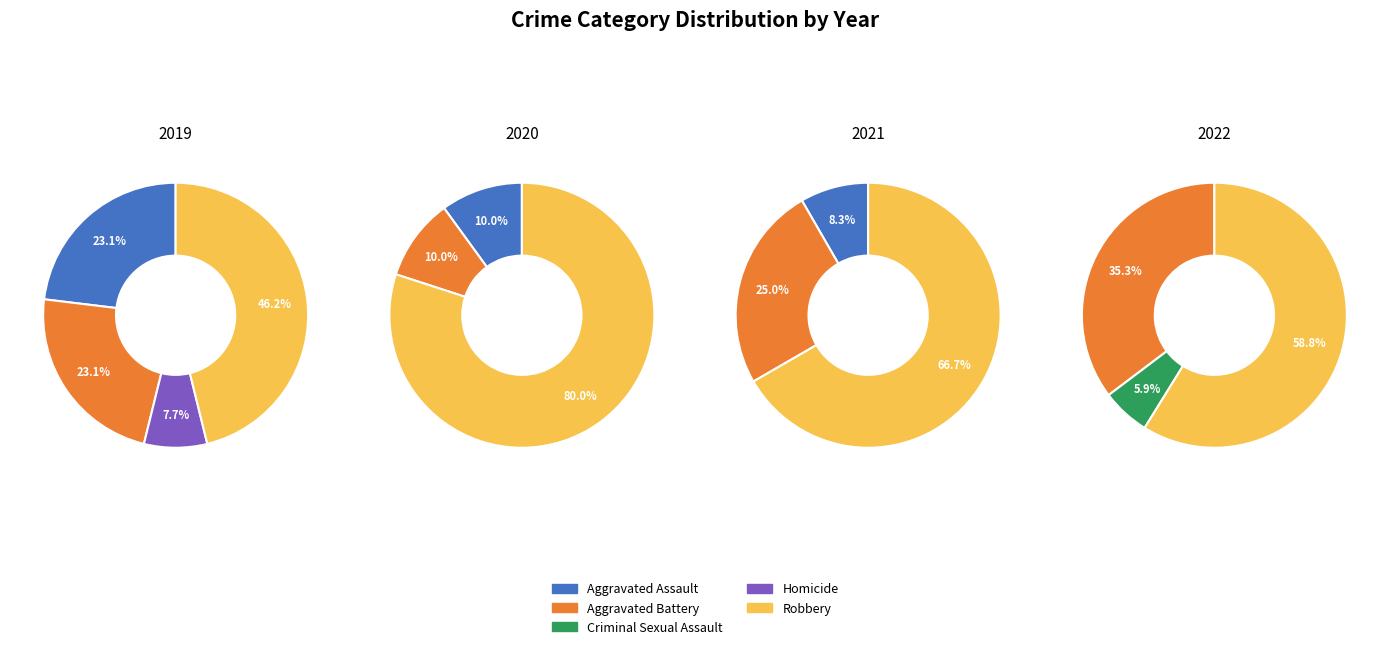

Between Aggravated Assault and Aggravated Battery, which series saw the biggest shift?

2022